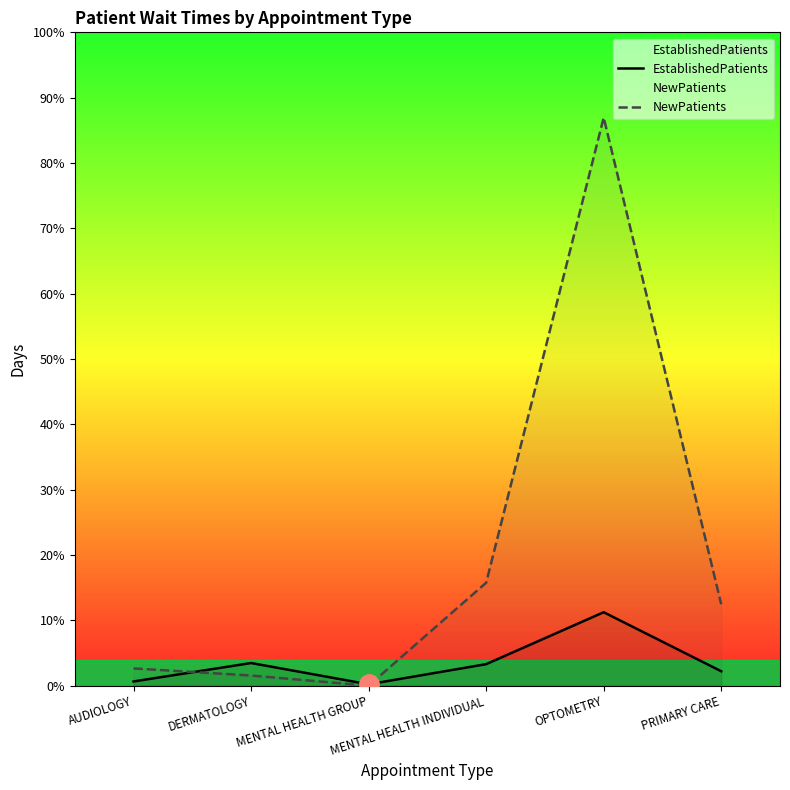

True or false: NewPatients and EstablishedPatients cross at least once.

True